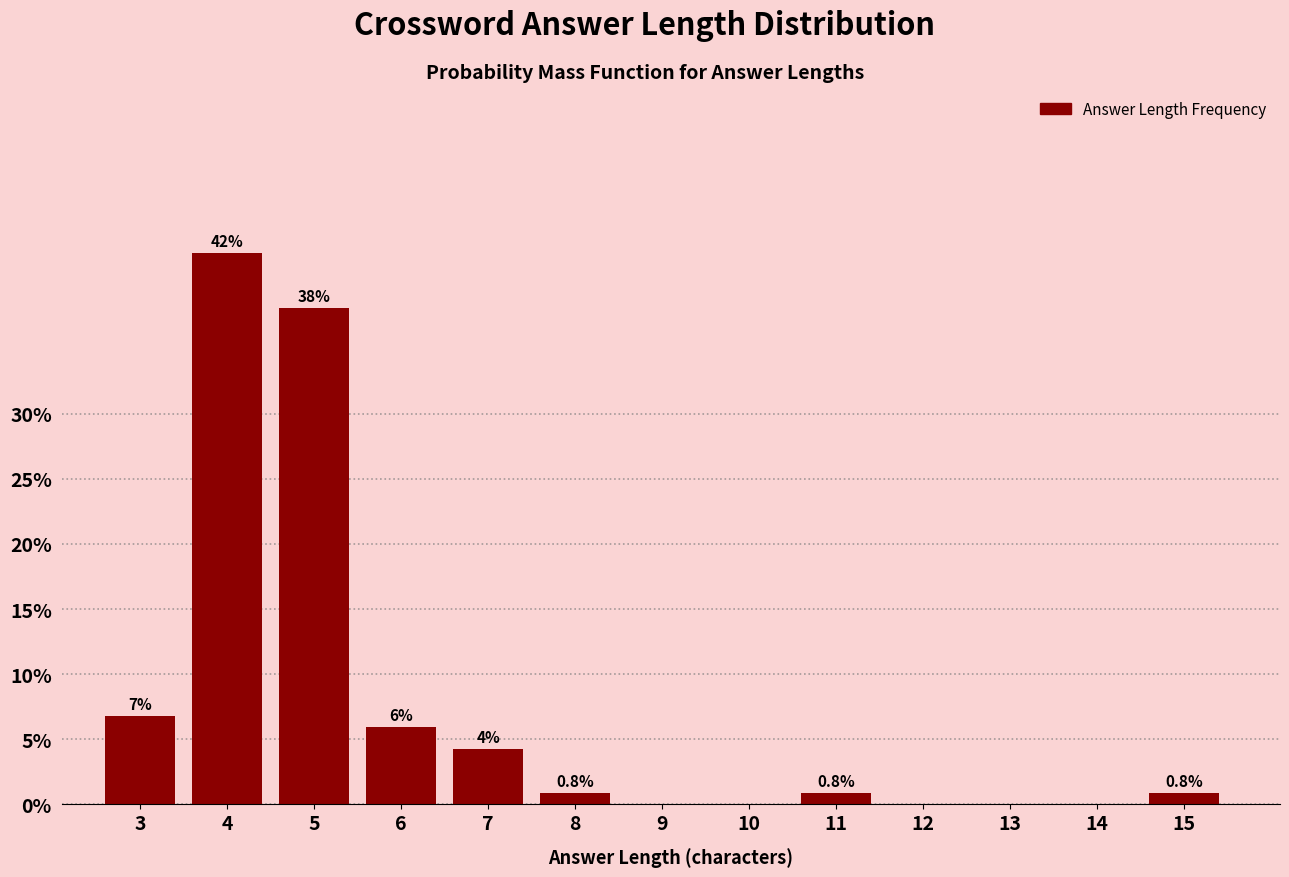

Is it true that the value at 8 is 0.8?

True